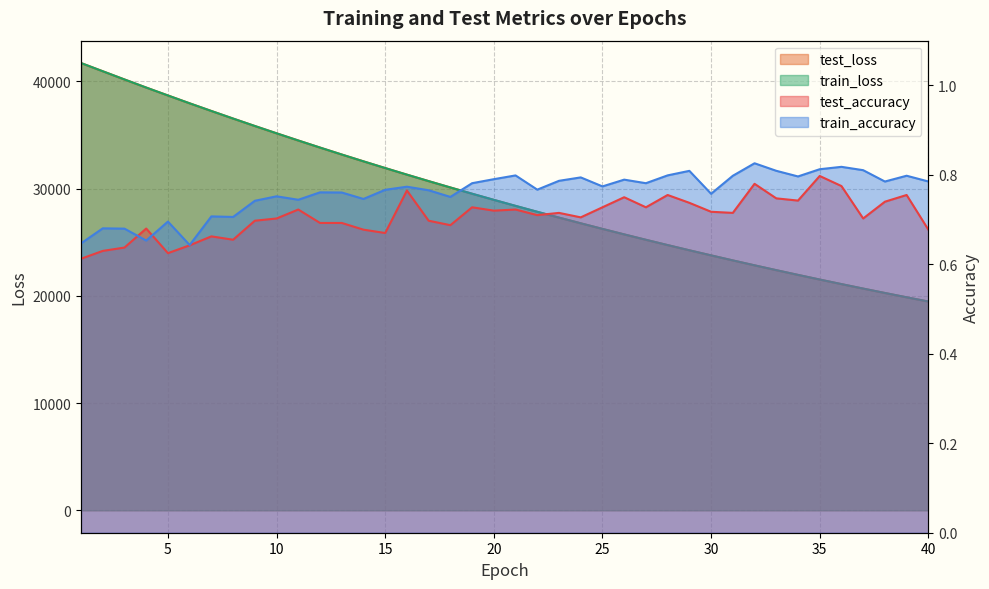

List the labels in order of train_accuracy value, largest first.

32, 36, 35, 37, 33, 29, 28, 21, 39, 31, 34, 24, 20, 26, 23, 40, 38, 19, 27, 25, 16, 22, 15, 17, 12, 13, 30, 10, 18, 14, 11, 9, 7, 8, 5, 2, 3, 4, 1, 6